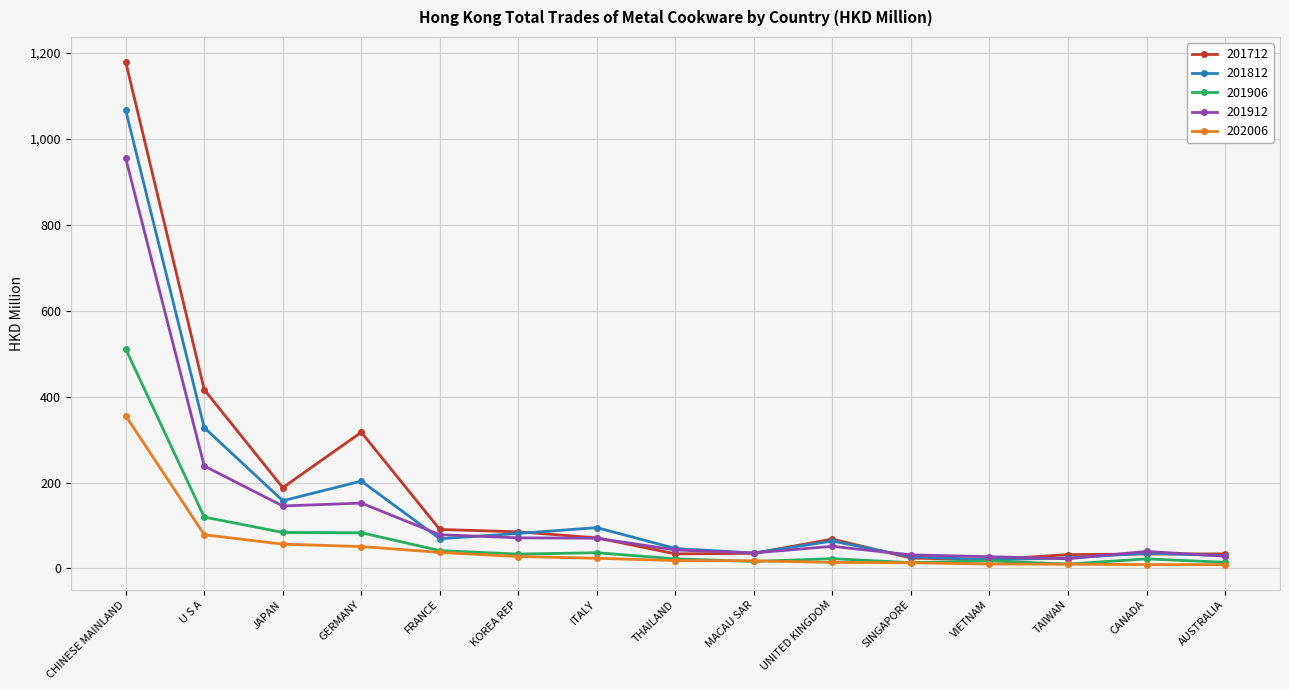

What is the difference between the 201812 values at FRANCE and KOREA REP?

12.5